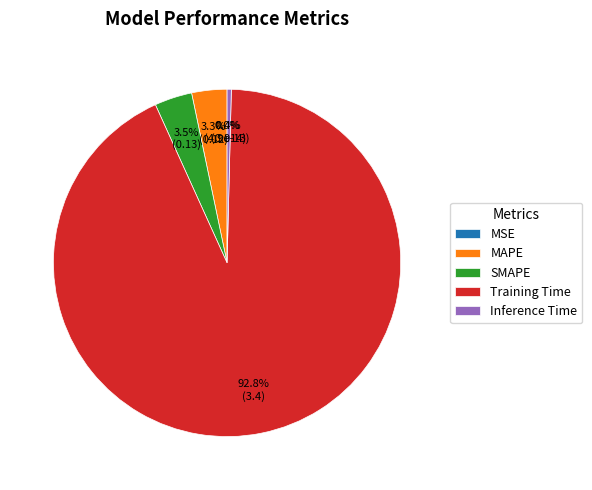

Rank the categories by value from lowest to highest.

MSE, Inference Time, MAPE, SMAPE, Training Time